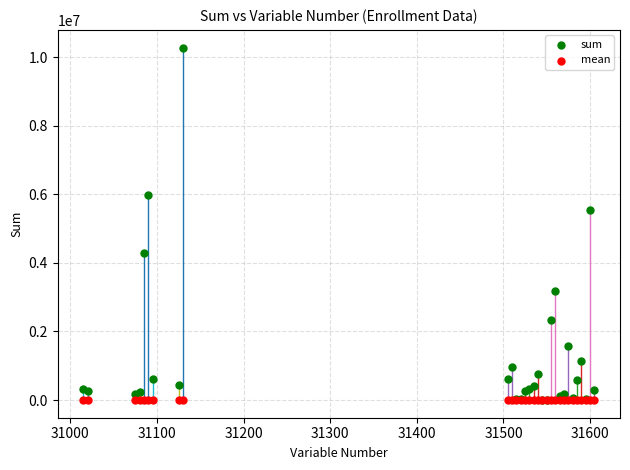

Which series has the largest Y range (max minus min)?

sum